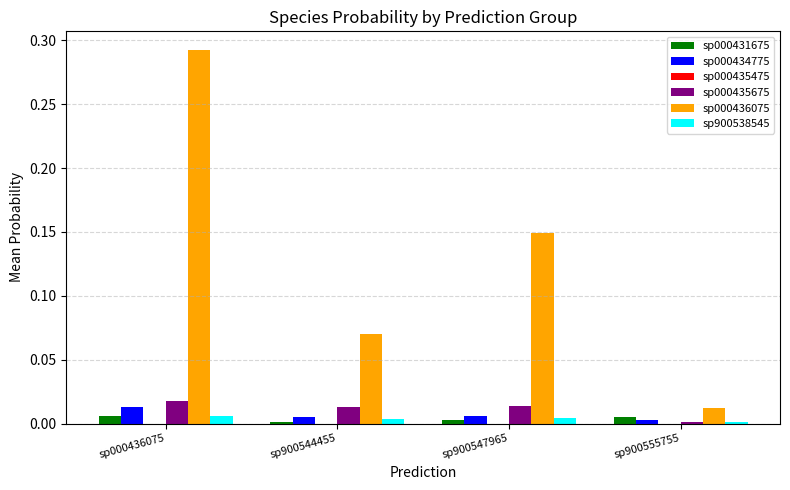

How many groups of bars are there?

4